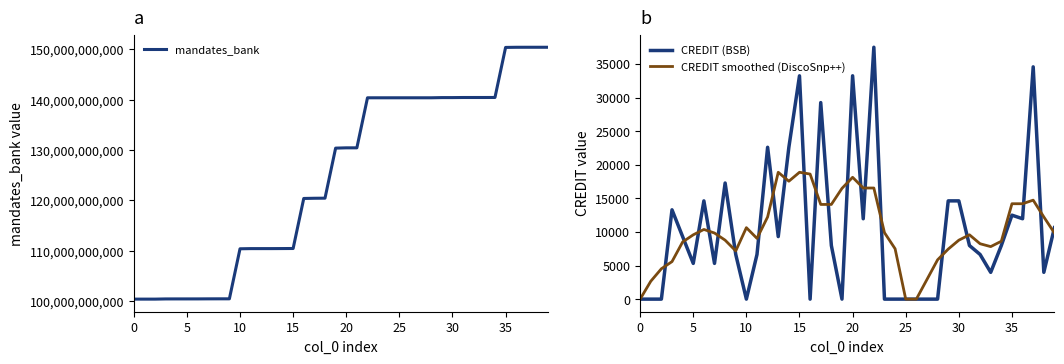

Rank the series by their maximum value, from highest to lowest.

mandates_bank, CREDIT (BSB), CREDIT smoothed (DiscoSnp++)